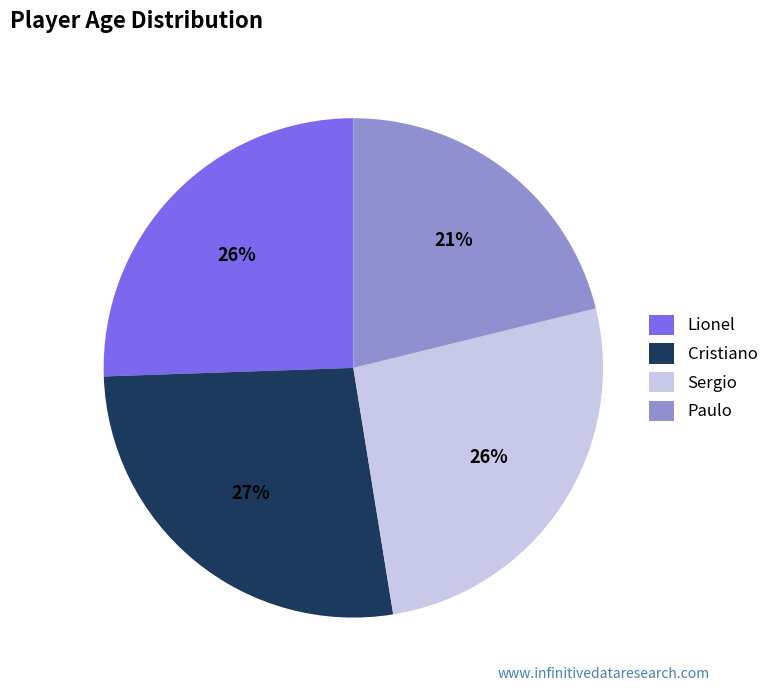

Which has a higher value, Paulo or Cristiano?

Cristiano